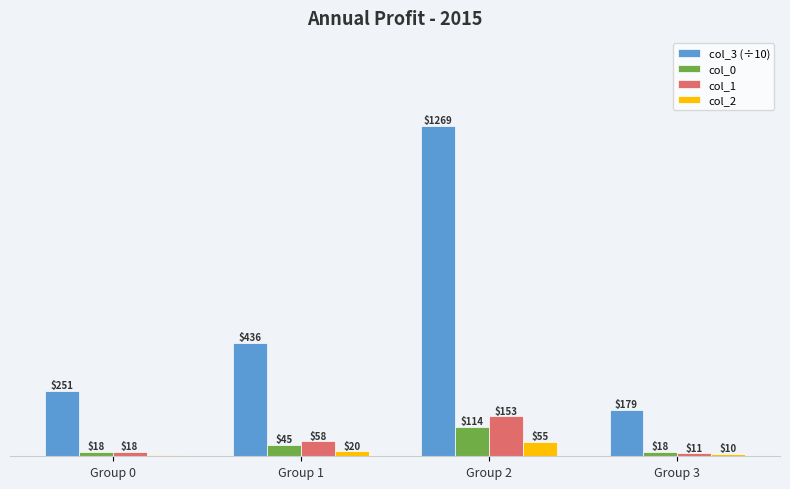

Which category has the highest value across all series?

Group 2